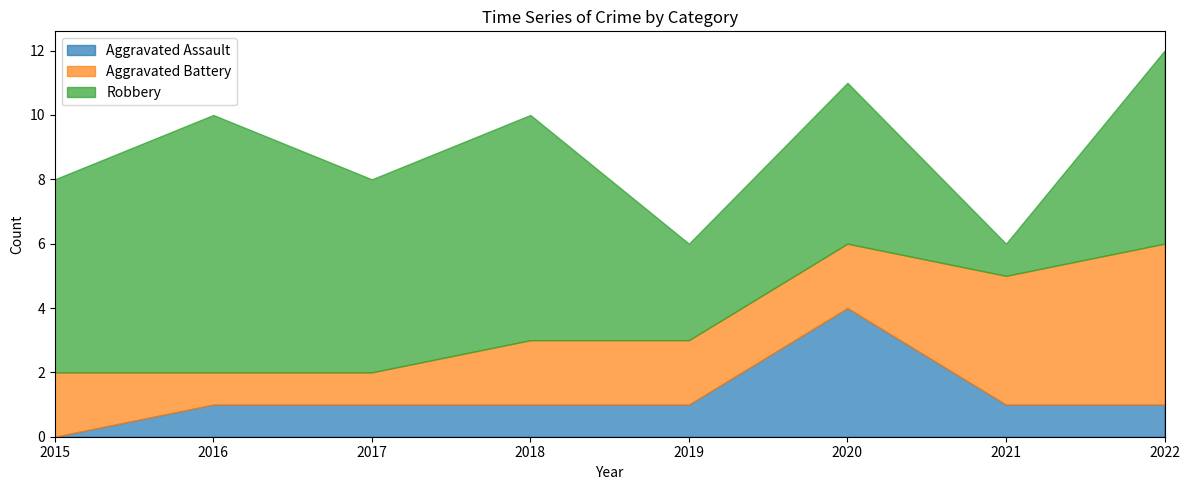

At which category does the chart reach its peak across all series?

2016